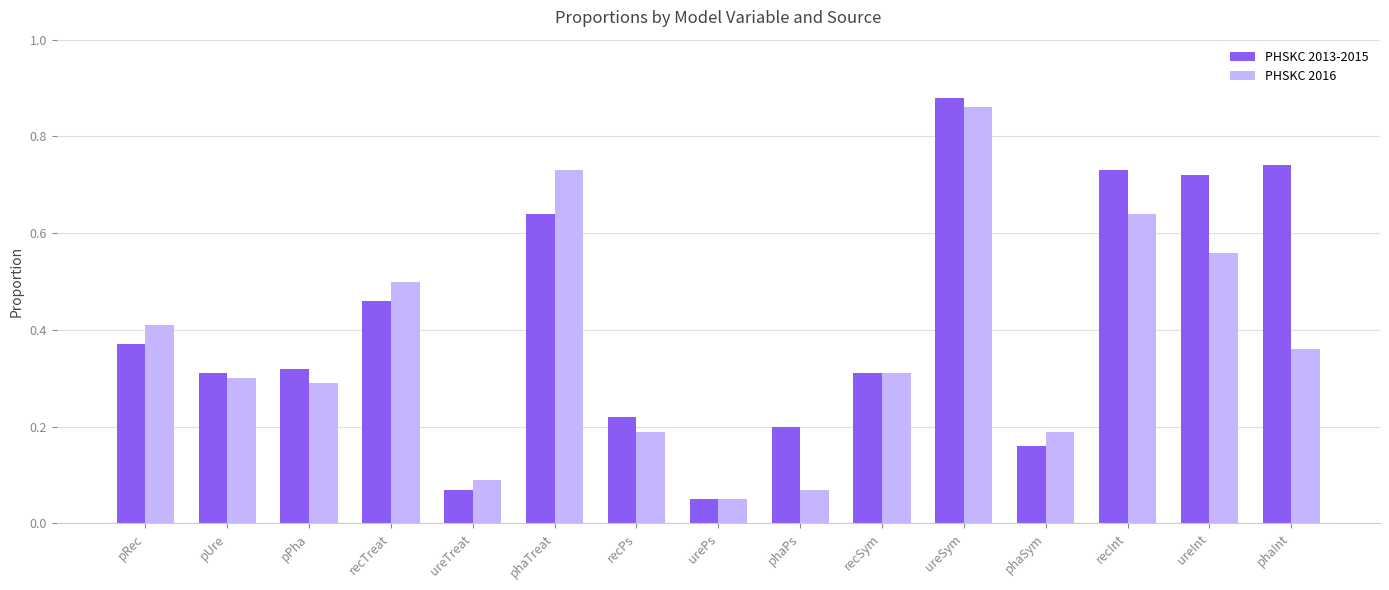

What is the difference between the maximum and minimum values in the PHSKC 2013-2015 series?

0.8